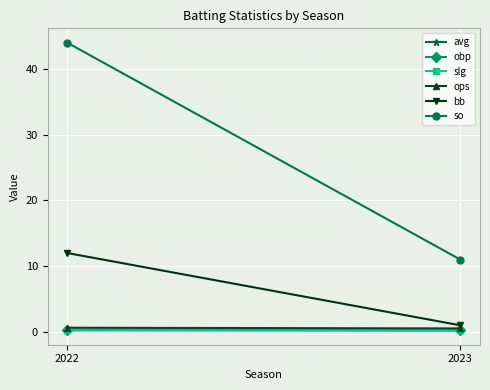

Reading left to right, extract all data points from this chart.

avg: 2022=0.3	2023=0.2
obp: 2022=0.3	2023=0.2
slg: 2022=0.3	2023=0.3
ops: 2022=0.6	2023=0.5
bb: 2022=12.0	2023=1.0
so: 2022=44.0	2023=11.0